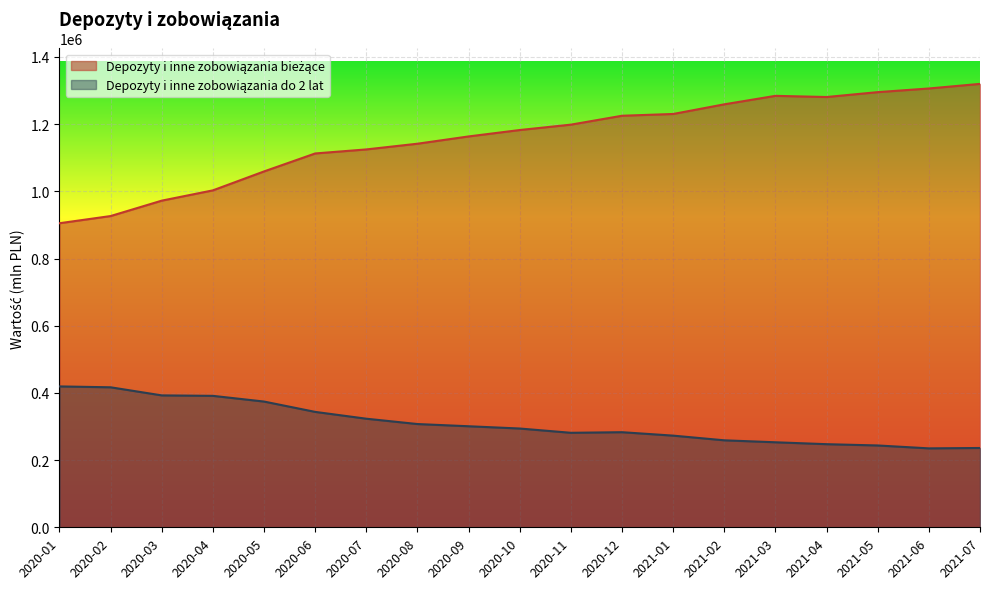

Which series has the largest total across all categories?

Depozyty i inne zobowiązania bieżące